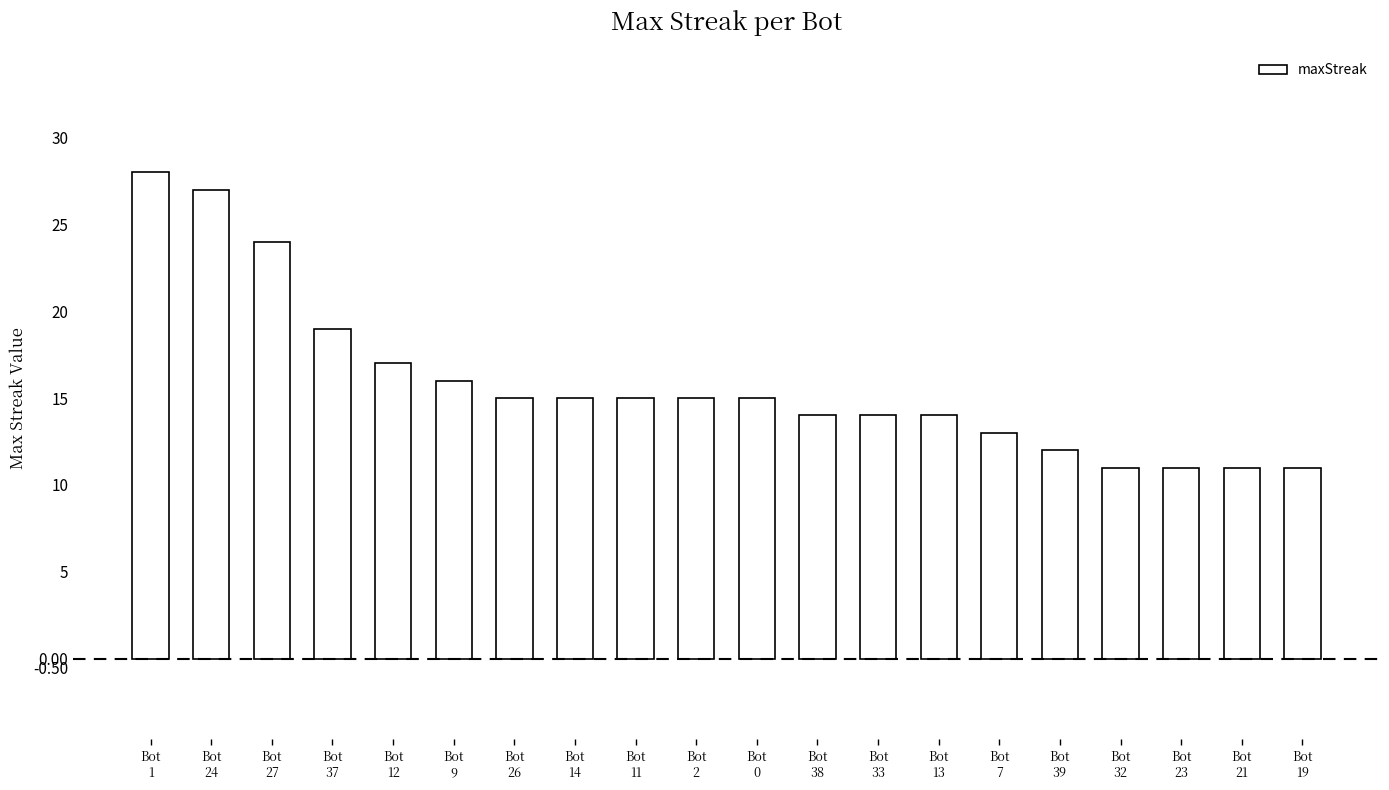

What is the value of the 3rd bar from the left?

24